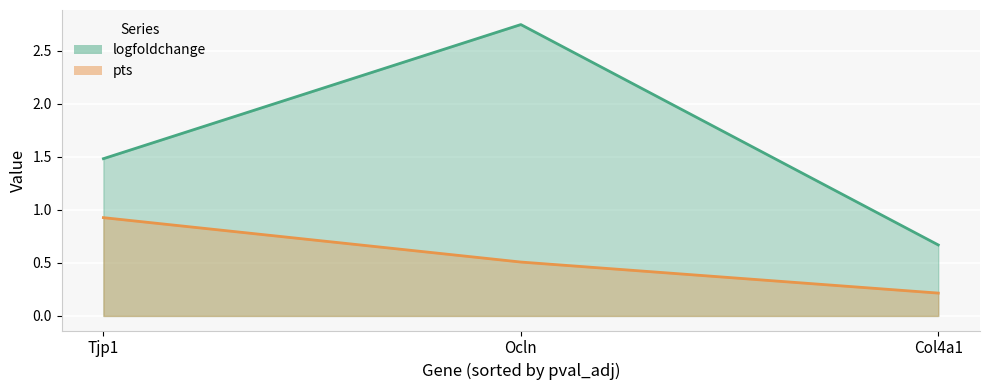

Is the value of pts at Ocln greater than the value of logfoldchange at Col4a1?

No